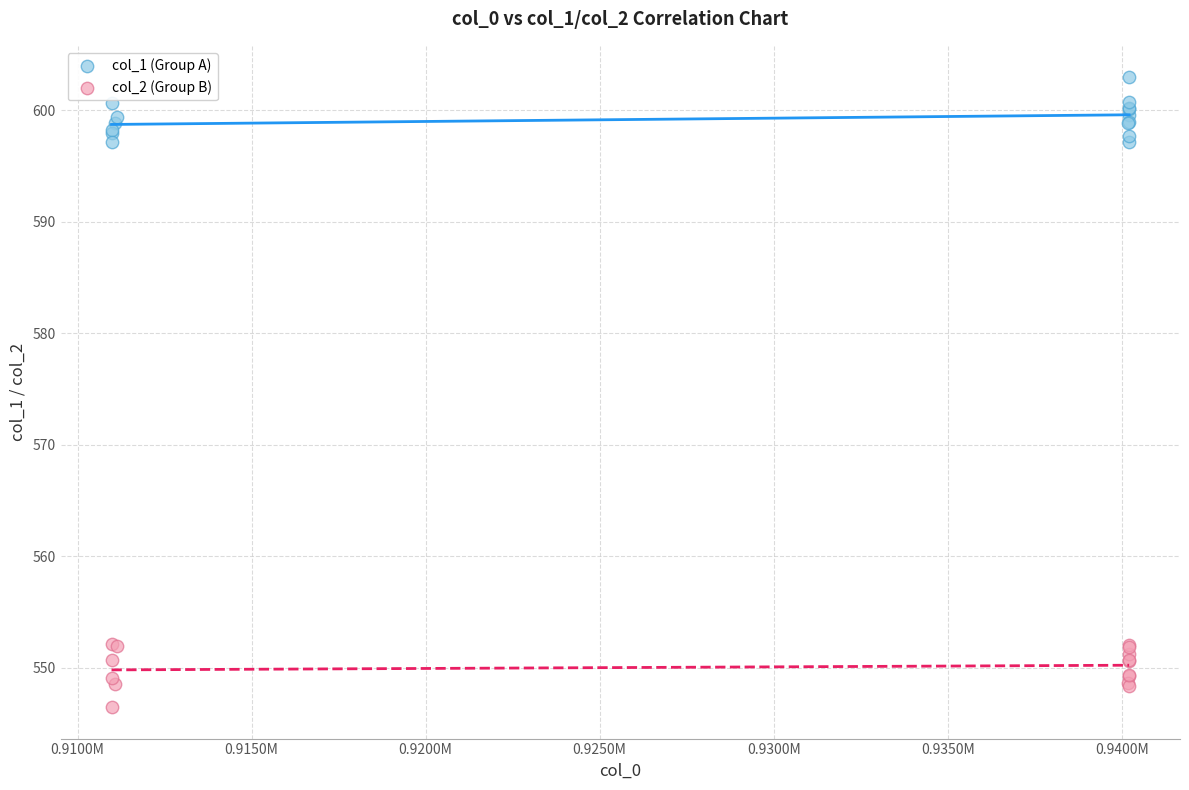

Which series contains the lowest Y value?

col_2 (Group B)